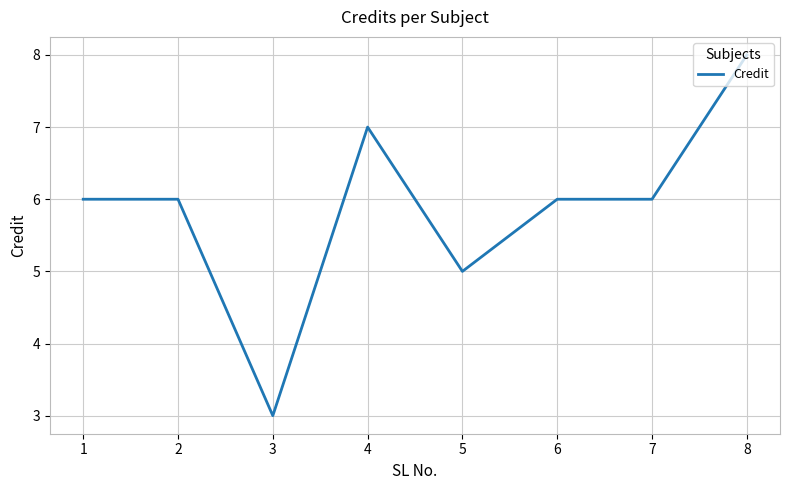

What is the average value?

6